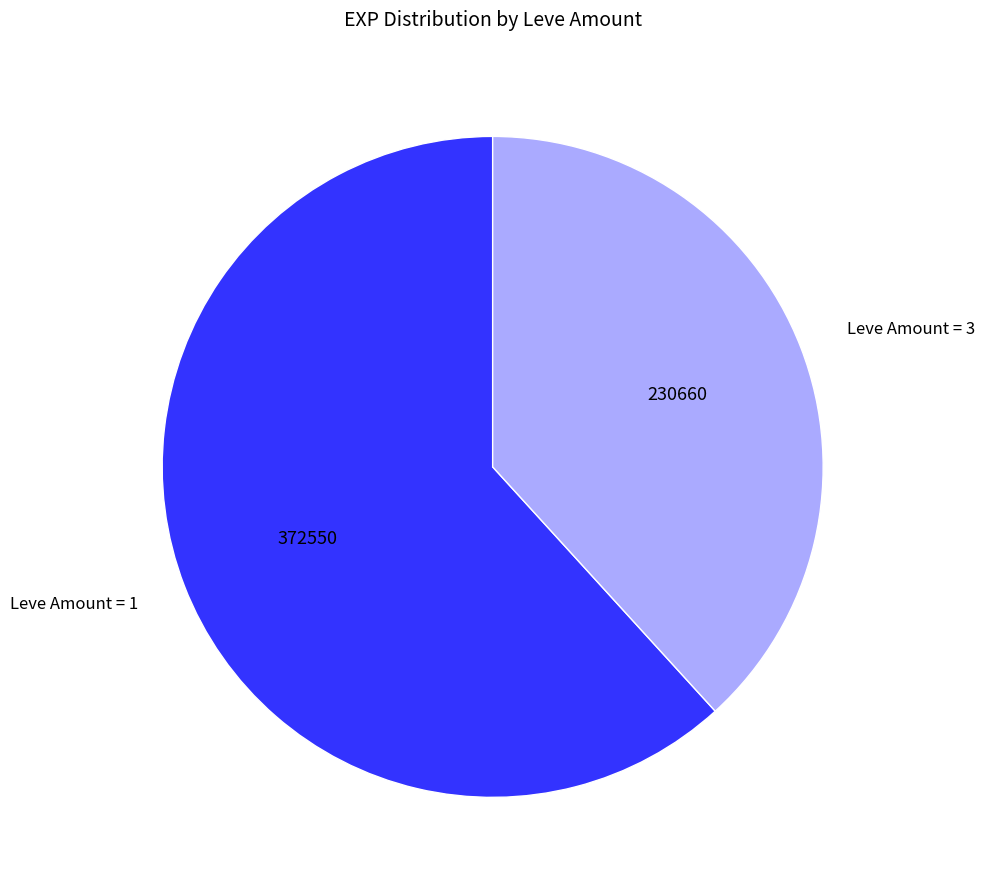

What is the smallest slice in the pie chart?

Leve Amount = 3